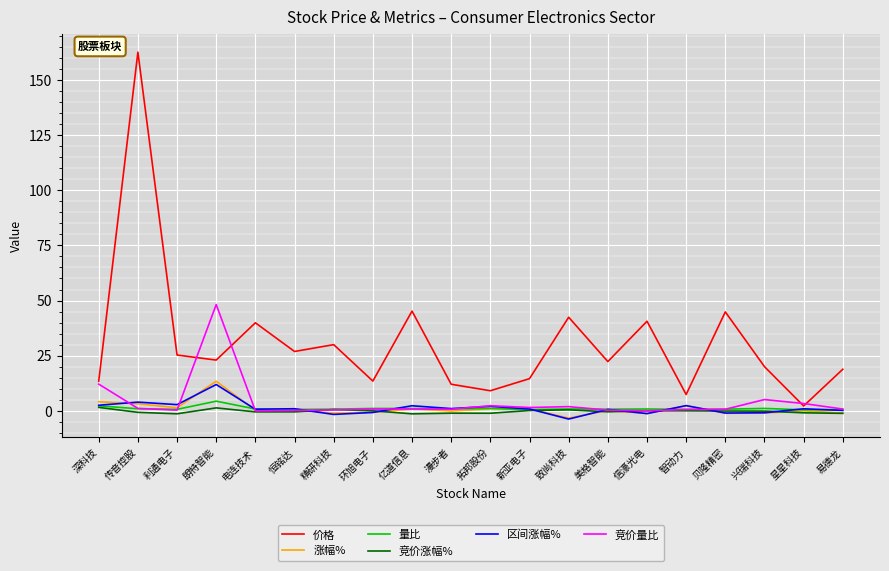

Which series has the largest range (max minus min)?

价格